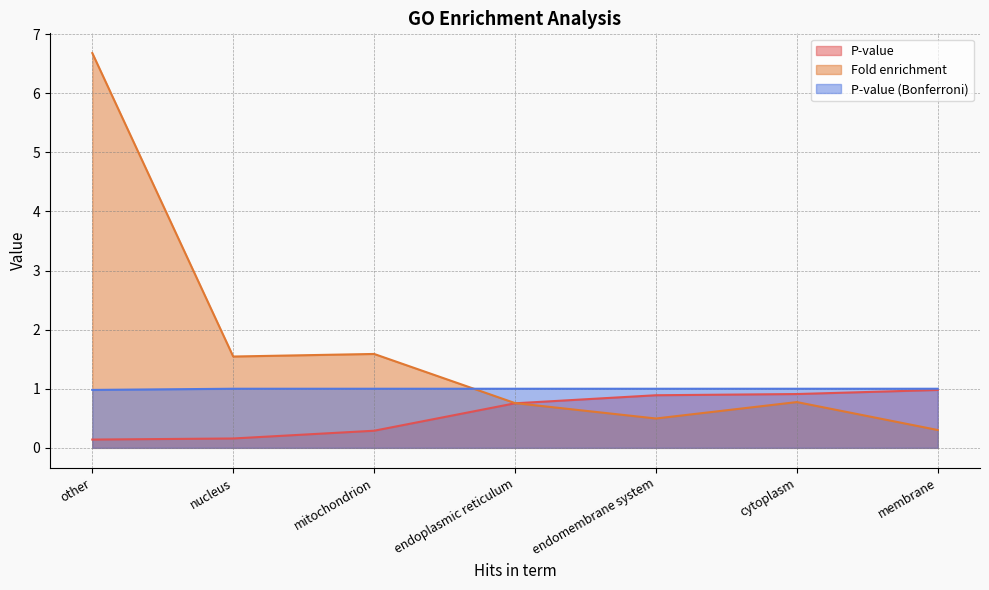

Reading left to right, extract all data points from this chart.

P-value: other=0.1	nucleus=0.2	mitochondrion=0.3	endoplasmic reticulum=0.8	endomembrane system=0.9	cytoplasm=0.9	membrane=1.0
Fold enrichment: other=6.7	nucleus=1.5	mitochondrion=1.6	endoplasmic reticulum=0.8	endomembrane system=0.5	cytoplasm=0.8	membrane=0.3
P-value (Bonferroni): other=1.0	nucleus=1.0	mitochondrion=1.0	endoplasmic reticulum=1.0	endomembrane system=1.0	cytoplasm=1.0	membrane=1.0